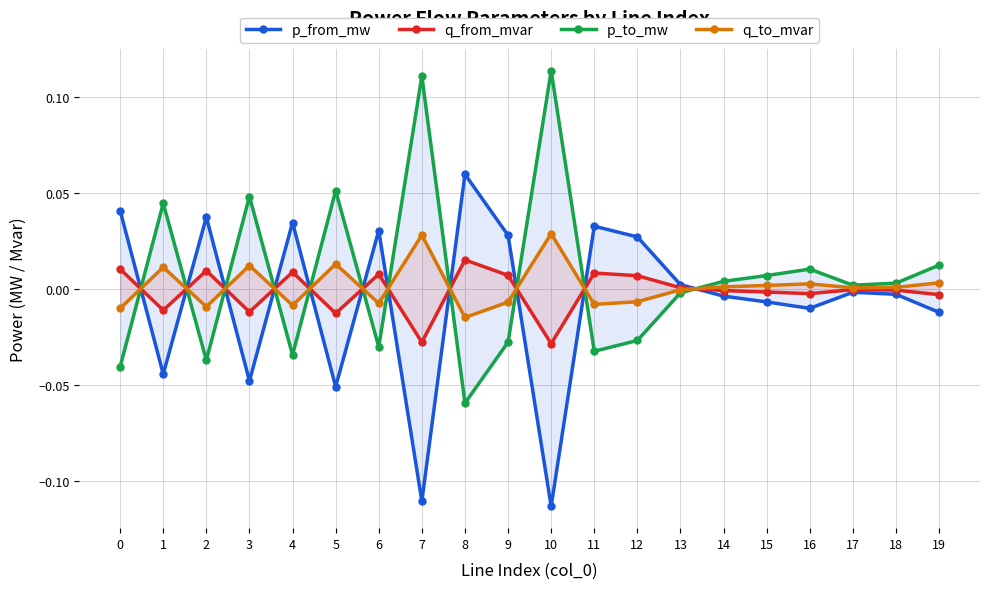

Reading left to right, extract all data points from this chart.

p_from_mw: 0=0.0	1=-0.0	2=0.0	3=-0.0	4=0.0	5=-0.1	6=0.0	7=-0.1	8=0.1	9=0.0	10=-0.1	11=0.0	12=0.0	13=0.0	14=-0.0	15=-0.0	16=-0.0	17=-0.0	18=-0.0	19=-0.0
q_from_mvar: 0=0.0	1=-0.0	2=0.0	3=-0.0	4=0.0	5=-0.0	6=0.0	7=-0.0	8=0.0	9=0.0	10=-0.0	11=0.0	12=0.0	13=0.0	14=-0.0	15=-0.0	16=-0.0	17=-0.0	18=-0.0	19=-0.0
p_to_mw: 0=-0.0	1=0.0	2=-0.0	3=0.0	4=-0.0	5=0.1	6=-0.0	7=0.1	8=-0.1	9=-0.0	10=0.1	11=-0.0	12=-0.0	13=-0.0	14=0.0	15=0.0	16=0.0	17=0.0	18=0.0	19=0.0
q_to_mvar: 0=-0.0	1=0.0	2=-0.0	3=0.0	4=-0.0	5=0.0	6=-0.0	7=0.0	8=-0.0	9=-0.0	10=0.0	11=-0.0	12=-0.0	13=-0.0	14=0.0	15=0.0	16=0.0	17=0.0	18=0.0	19=0.0